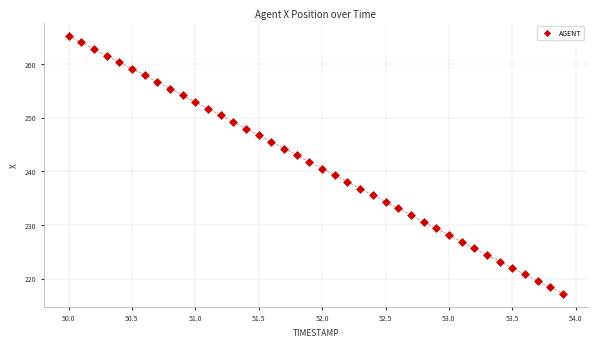

What is the range of Y values (max minus min)?

48.1